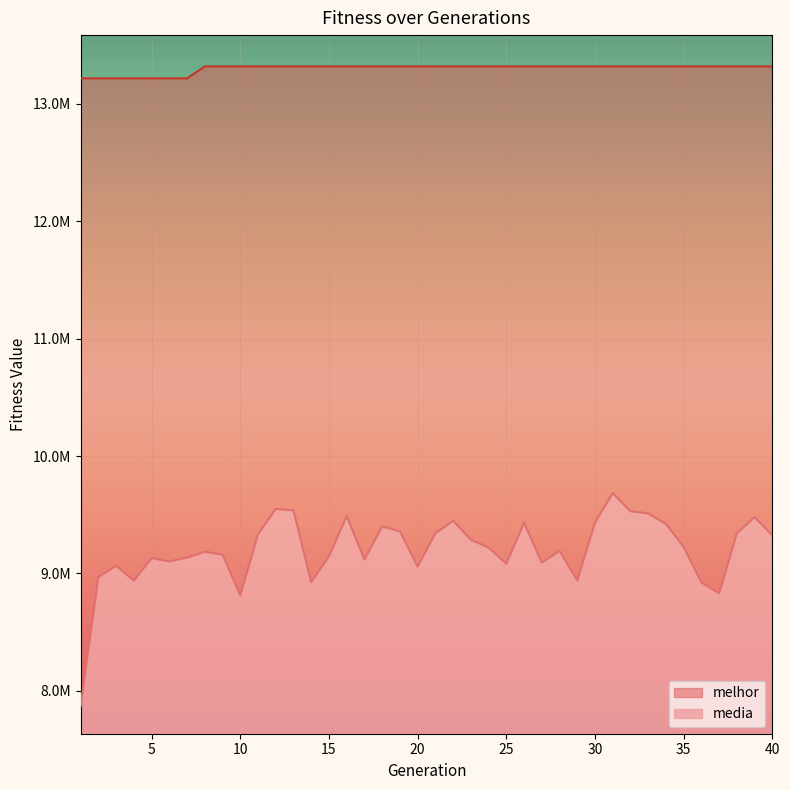

Reading right to left, what are all the values shown in this chart?

melhor: 40=13318327.0	39=13318327.0	38=13318327.0	37=13318327.0	36=13318327.0	35=13318327.0	34=13318327.0	33=13318327.0	32=13318327.0	31=13318327.0	30=13318327.0	29=13318327.0	28=13318327.0	27=13318327.0	26=13318327.0	25=13318327.0	24=13318327.0	23=13318327.0	22=13318327.0	21=13318327.0	20=13318327.0	19=13318327.0	18=13318327.0	17=13318327.0	16=13318327.0	15=13318327.0	14=13318327.0	13=13318327.0	12=13318327.0	11=13318327.0	10=13318327.0	9=13318327.0	8=13318327.0	7=13216499.0	6=13216499.0	5=13216499.0	4=13216499.0	3=13216499.0	2=13216499.0	1=13216499.0
media: 40=9324936.7	39=9480217.5	38=9343202.2	37=8830082.7	36=8924173.1	35=9226481.5	34=9423285.2	33=9511935.0	32=9530377.3	31=9685060.2	30=9434944.5	29=8940706.5	28=9192689.1	27=9093529.5	26=9432436.6	25=9084106.1	24=9221123.3	23=9287591.2	22=9448658.8	21=9343287.3	20=9059089.2	19=9359926.5	18=9400137.6	17=9119311.6	16=9489214.5	15=9147643.9	14=8926905.8	13=9537783.0	12=9549446.0	11=9335563.7	10=8814152.8	9=9161089.4	8=9185502.5	7=9135577.9	6=9103288.2	5=9131201.3	4=8939223.7	3=9065453.8	2=8970481.9	1=7871530.3